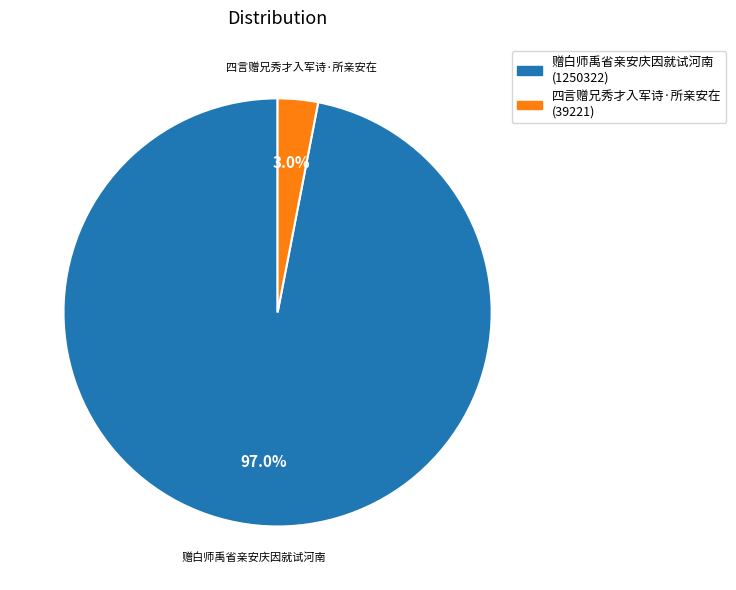

Between 四言赠兄秀才入军诗·所亲安在 and 赠白师禹省亲安庆因就试河南, which is larger?

赠白师禹省亲安庆因就试河南